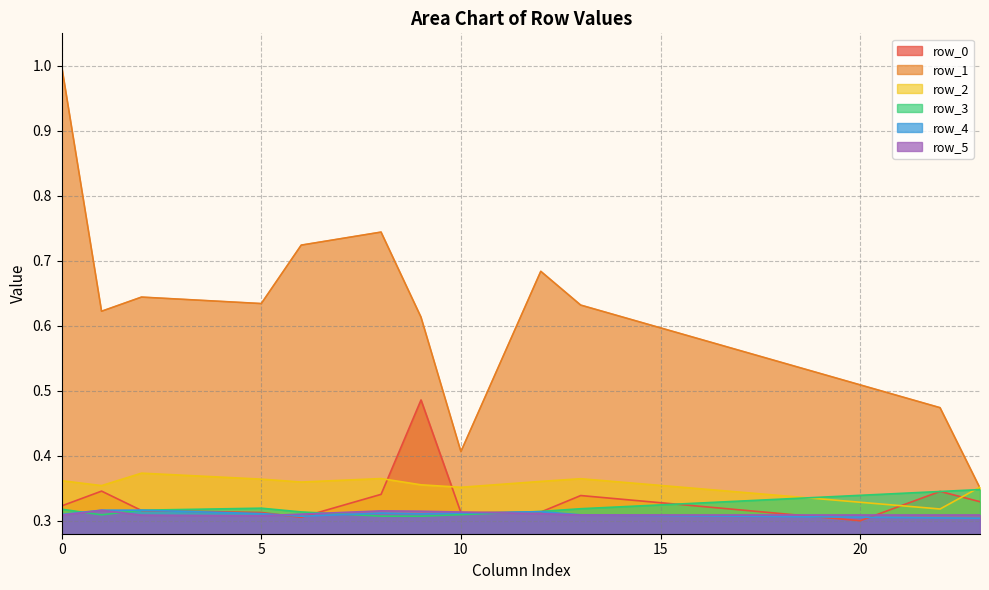

True or false: row_2 has more than 0 interior local peaks.

True